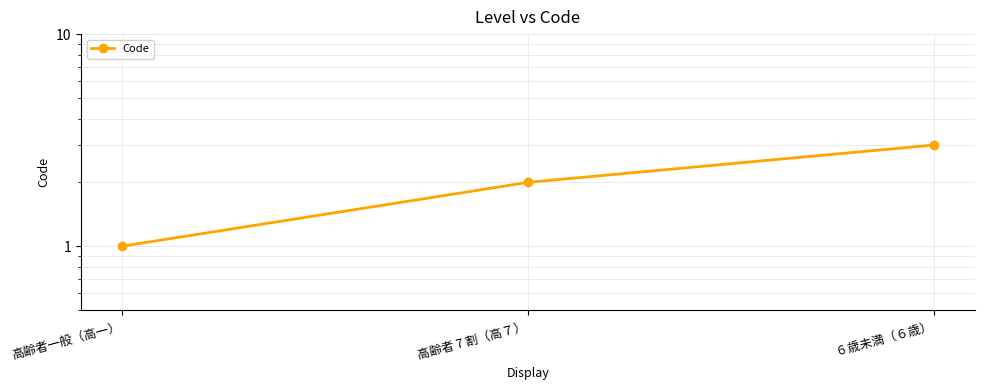

Which label corresponds to the smallest value in the chart?

高齢者一般（高一）